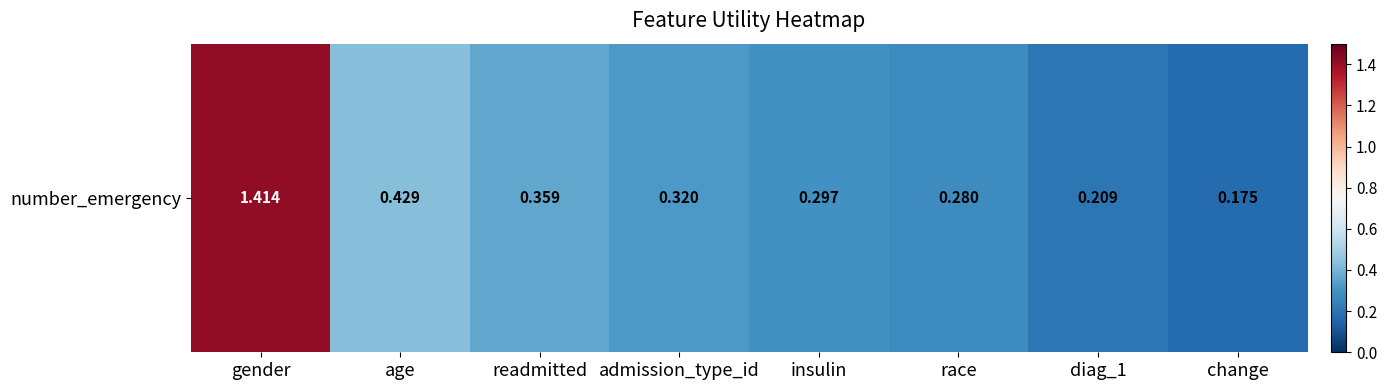

What is the change in value from insulin to diag_1?

-0.1